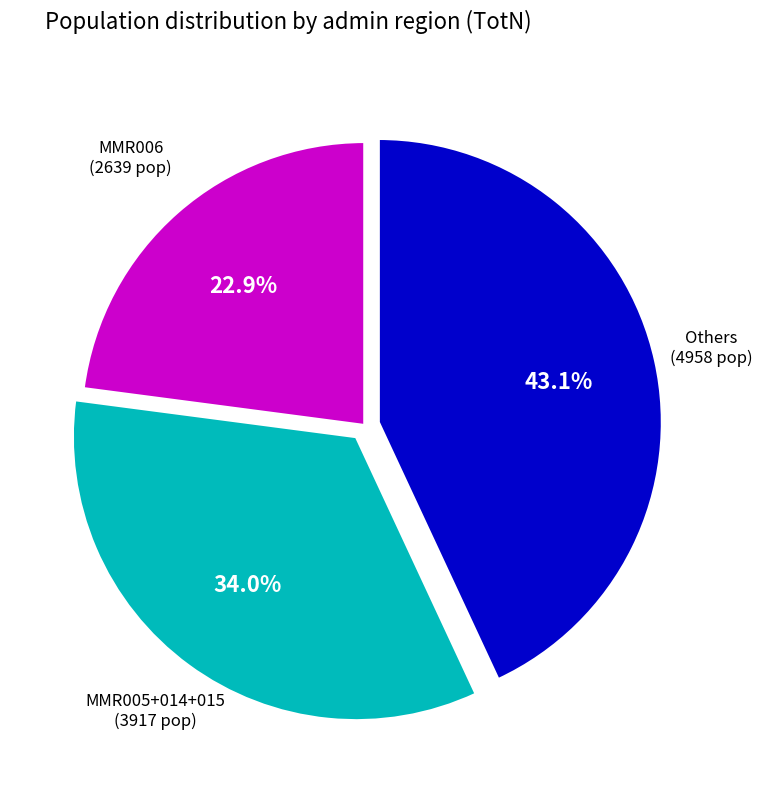

Is there a majority slice in this chart?

No